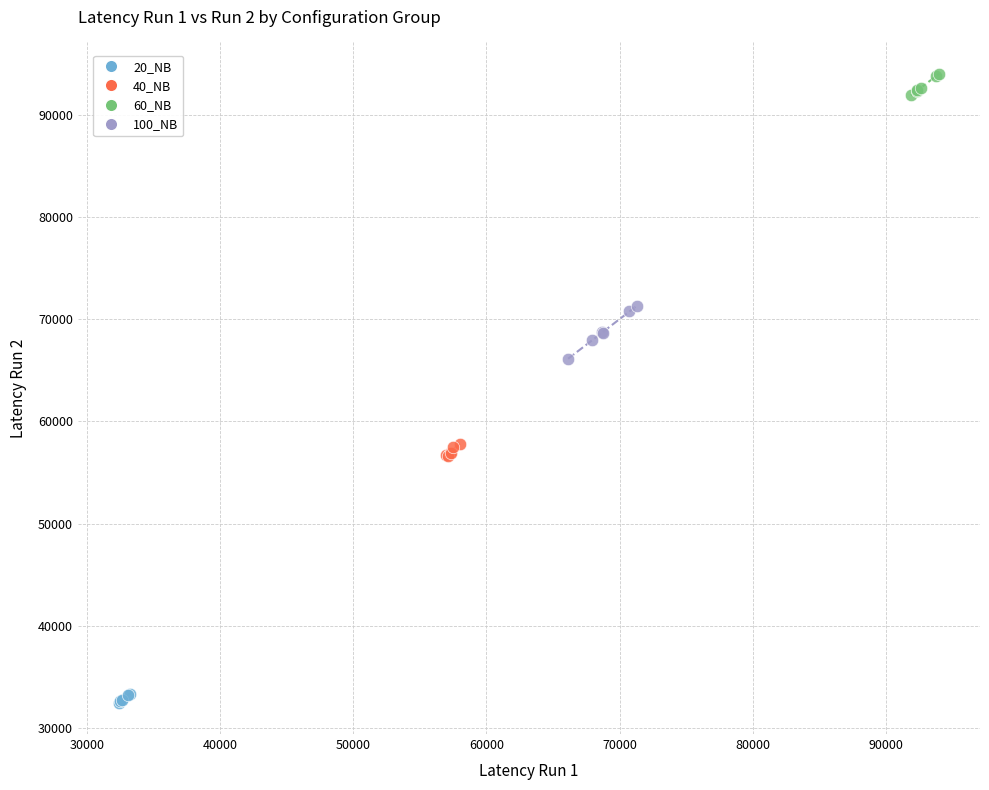

Which series reaches the minimum Y coordinate?

20_NB